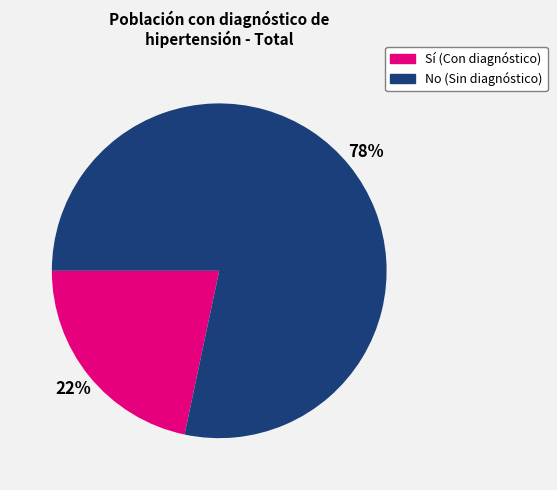

To the nearest percent, what is the average slice percentage?

50%